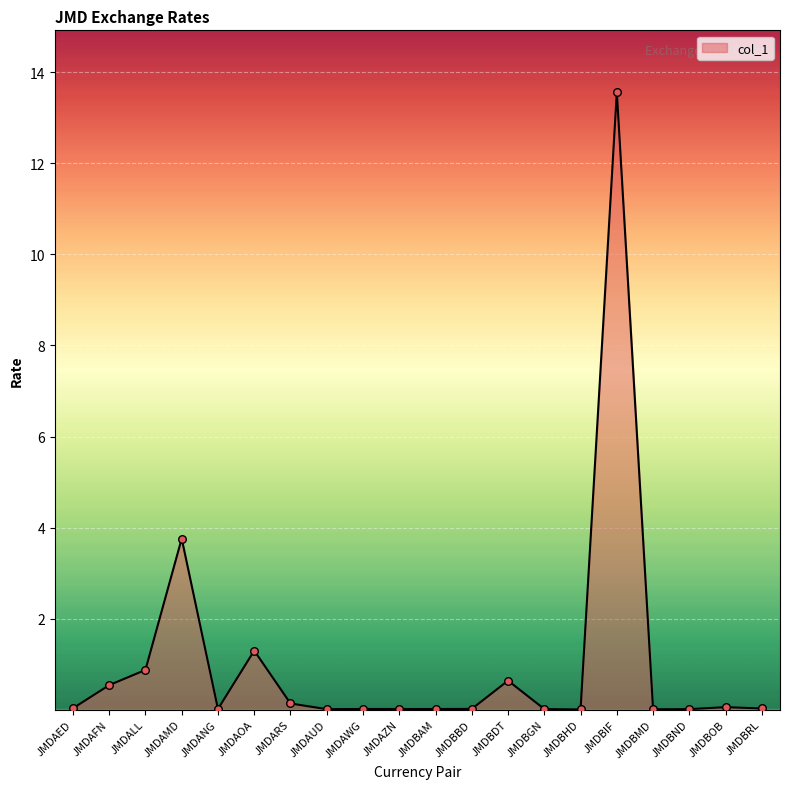

Between JMDAZN and JMDBIF, which is larger?

JMDBIF